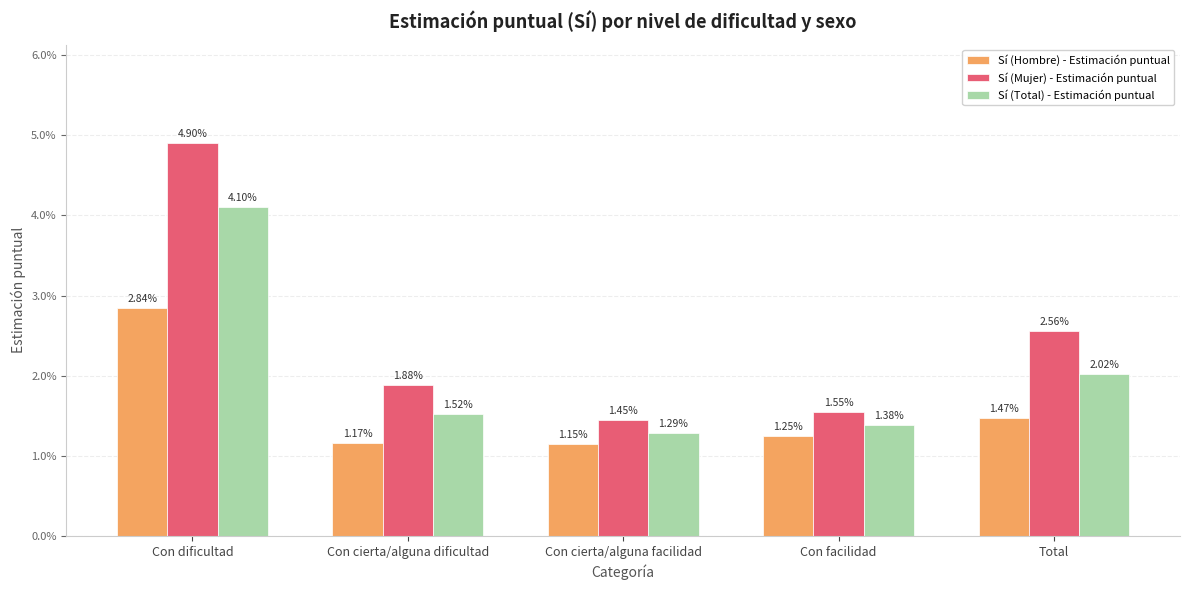

List the series in order of their overall mean, lowest first.

Sí (Hombre) - Estimación puntual, Sí (Total) - Estimación puntual, Sí (Mujer) - Estimación puntual